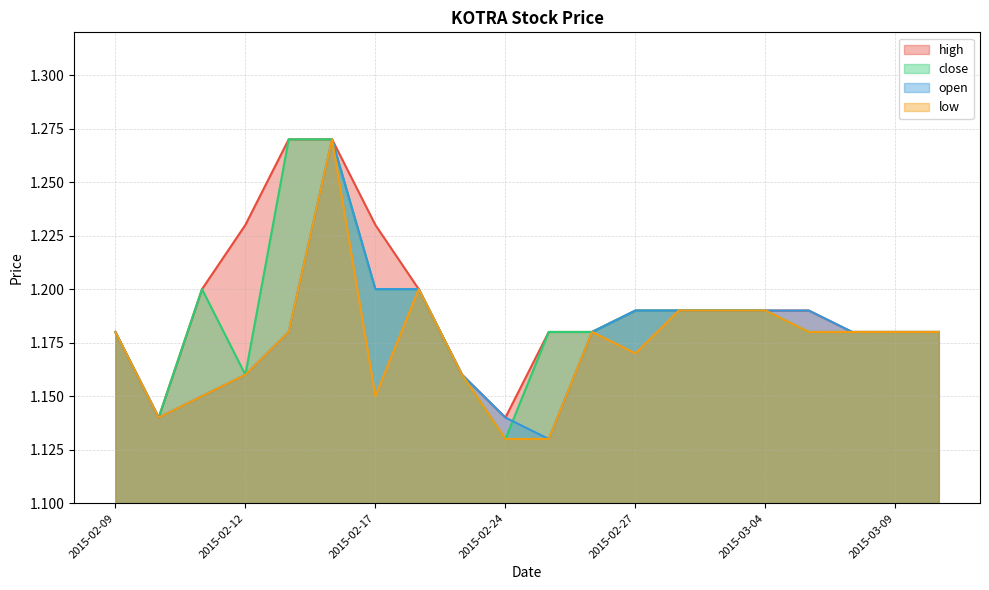

Which series has the widest spread of values?

close